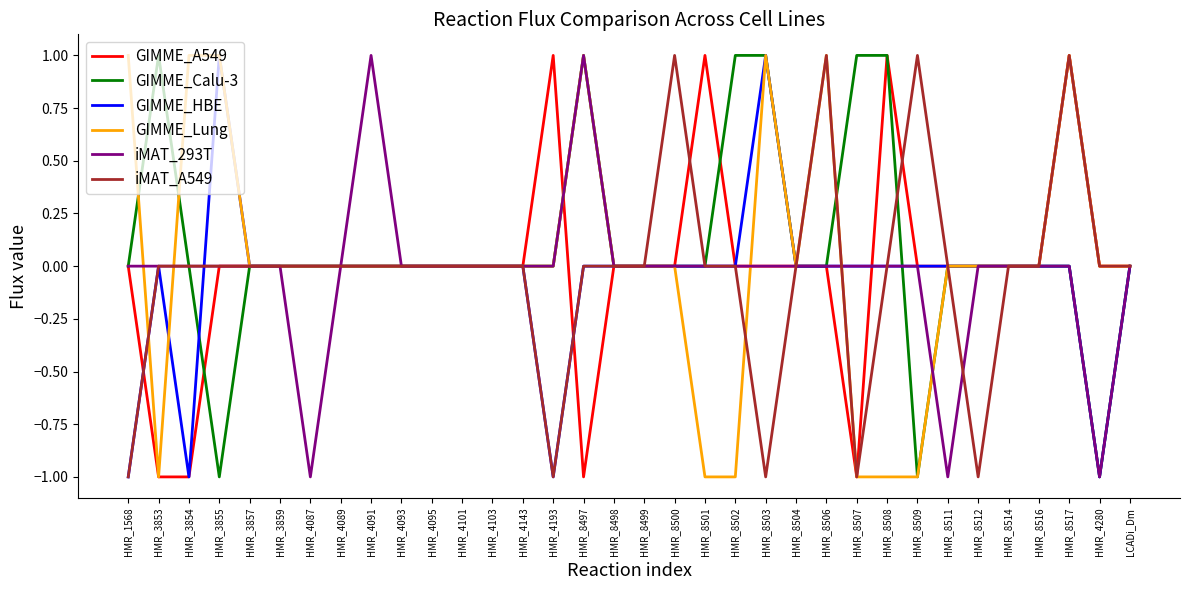

Which series changed the most between HMR_3853 and HMR_4280?

GIMME_Calu-3